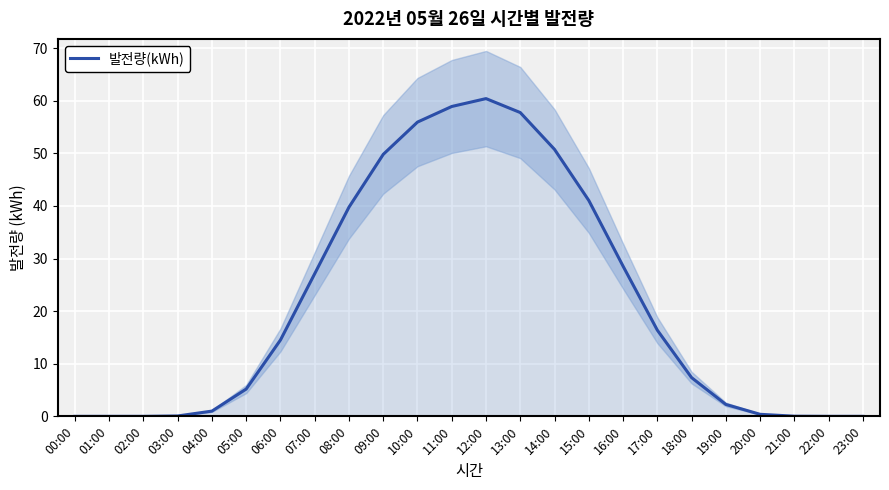

List the labels in order of value, largest first.

12:00, 11:00, 13:00, 10:00, 14:00, 09:00, 15:00, 08:00, 16:00, 07:00, 17:00, 06:00, 18:00, 05:00, 19:00, 04:00, 20:00, 03:00, 21:00, 02:00, 22:00, 00:00, 01:00, 23:00